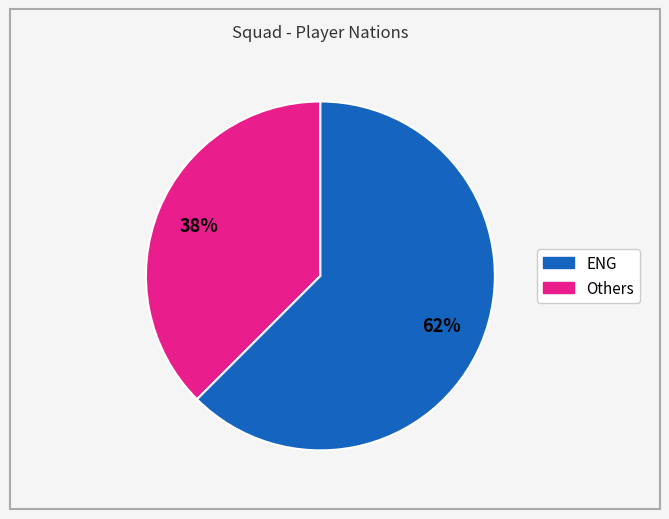

To the nearest percent, what is the average slice percentage?

50%